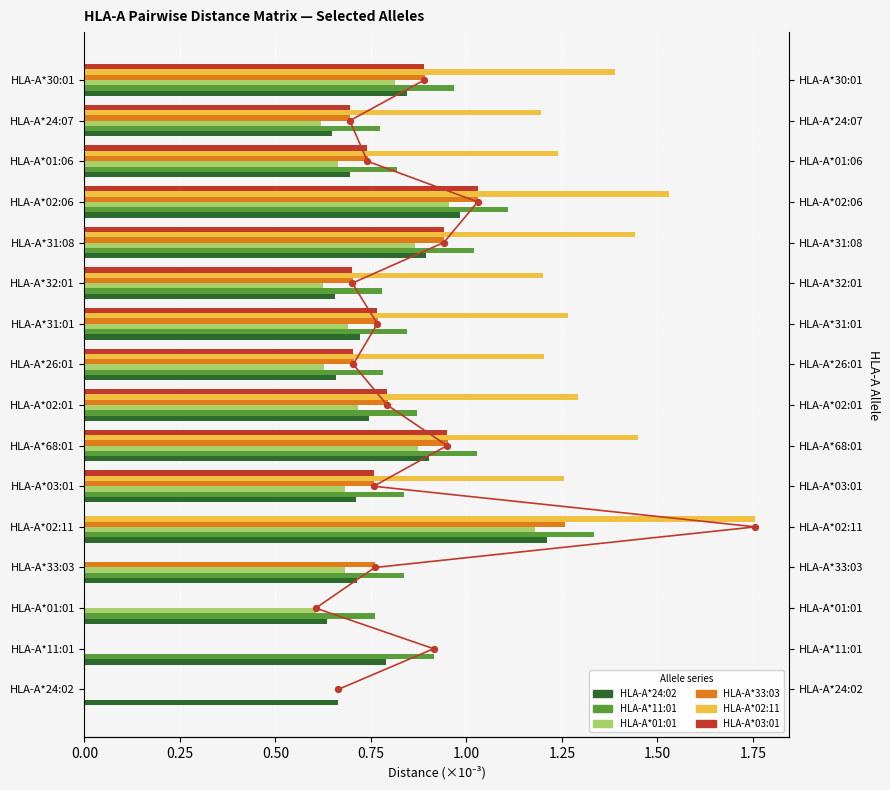

Which series has the widest spread of Y values?

HLA-A*02:11